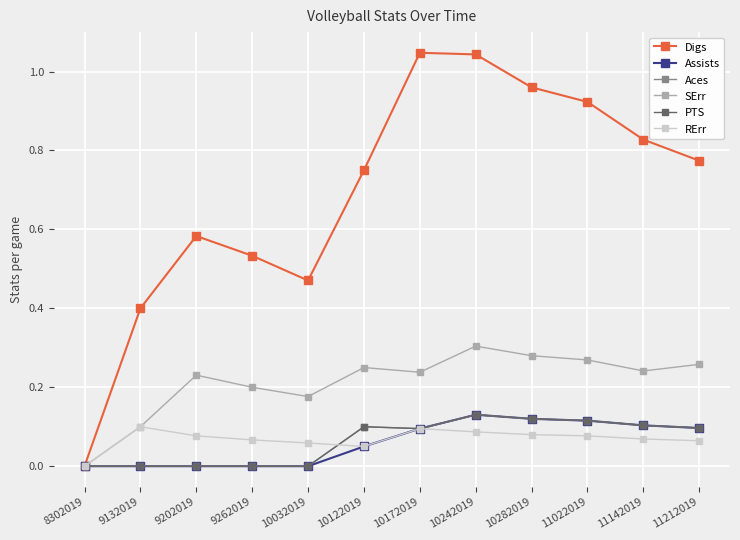

Reading right to left, extract all data points from this chart.

Digs: 0.8	0.8	0.9	1.0	1.0	1.0	0.8	0.5	0.5	0.6	0.4	0.0
Assists: 0.1	0.1	0.1	0.1	0.1	0.1	0.1	0.0	0.0	0.0	0.0	0.0
Aces: 0.1	0.1	0.1	0.1	0.1	0.1	0.1	0.0	0.0	0.0	0.0	0.0
SErr: 0.3	0.2	0.3	0.3	0.3	0.2	0.2	0.2	0.2	0.2	0.1	0.0
PTS: 0.1	0.1	0.1	0.1	0.1	0.1	0.1	0.0	0.0	0.0	0.0	0.0
RErr: 0.1	0.1	0.1	0.1	0.1	0.1	0.1	0.1	0.1	0.1	0.1	0.0